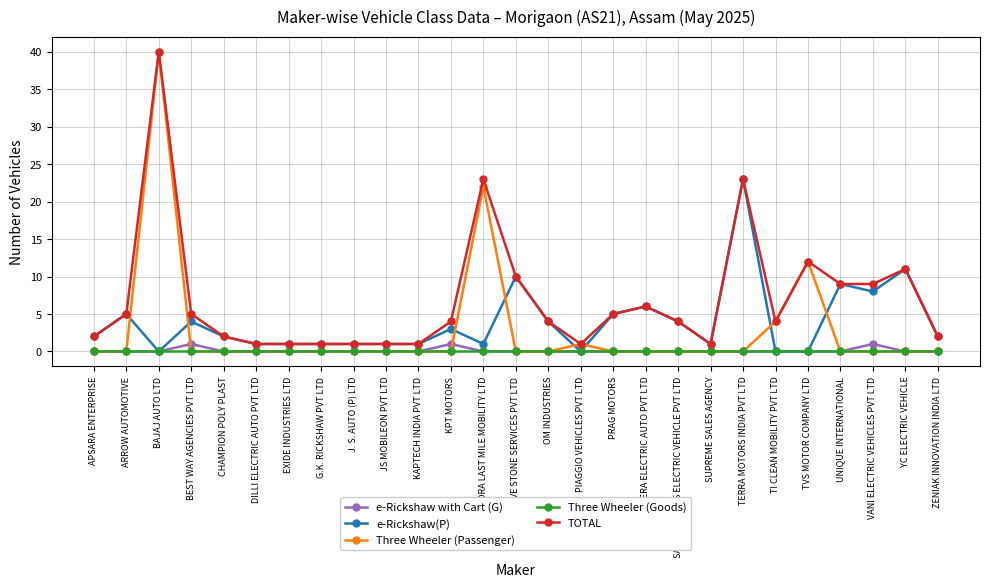

What are all the series names shown in the legend?

e-Rickshaw with Cart (G), e-Rickshaw(P), Three Wheeler (Passenger), Three Wheeler (Goods), TOTAL